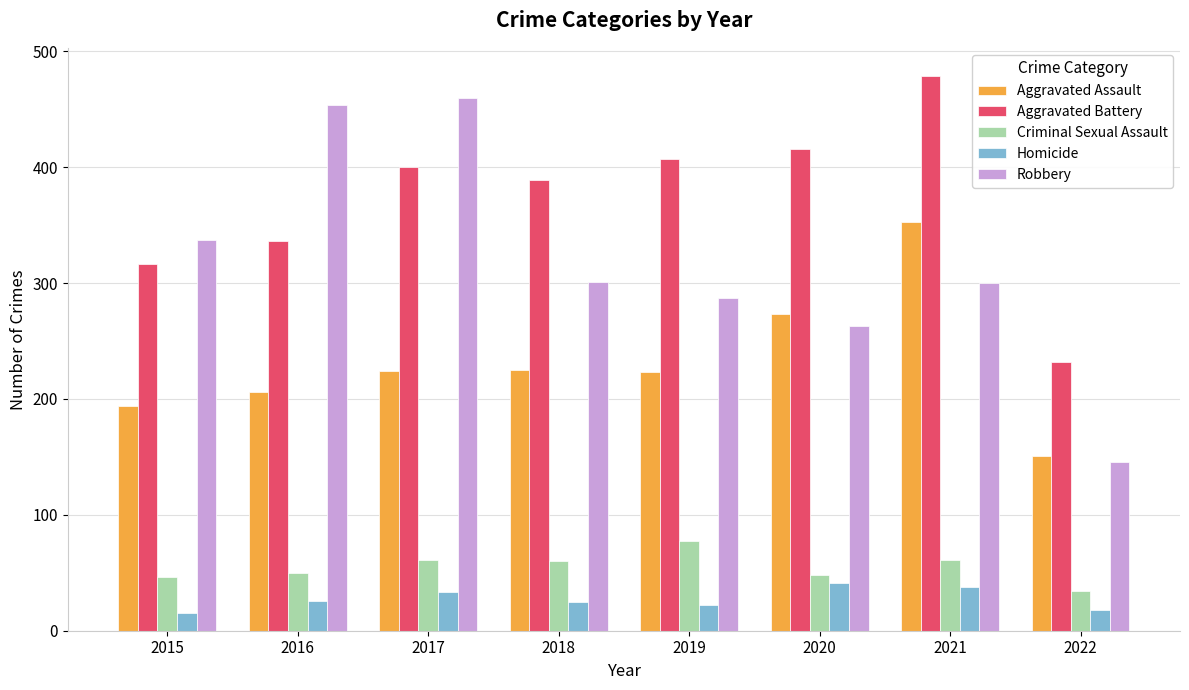

At which category is the sum across all series the highest?

2021